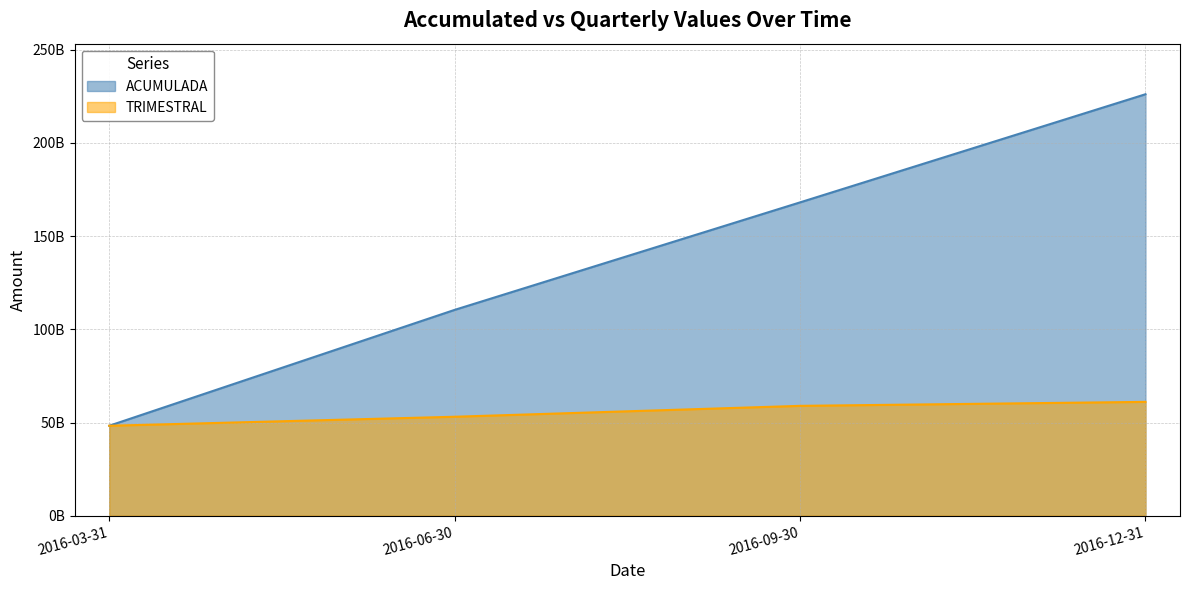

True or false: ACUMULADA has more than 2 points higher than both neighbors.

False